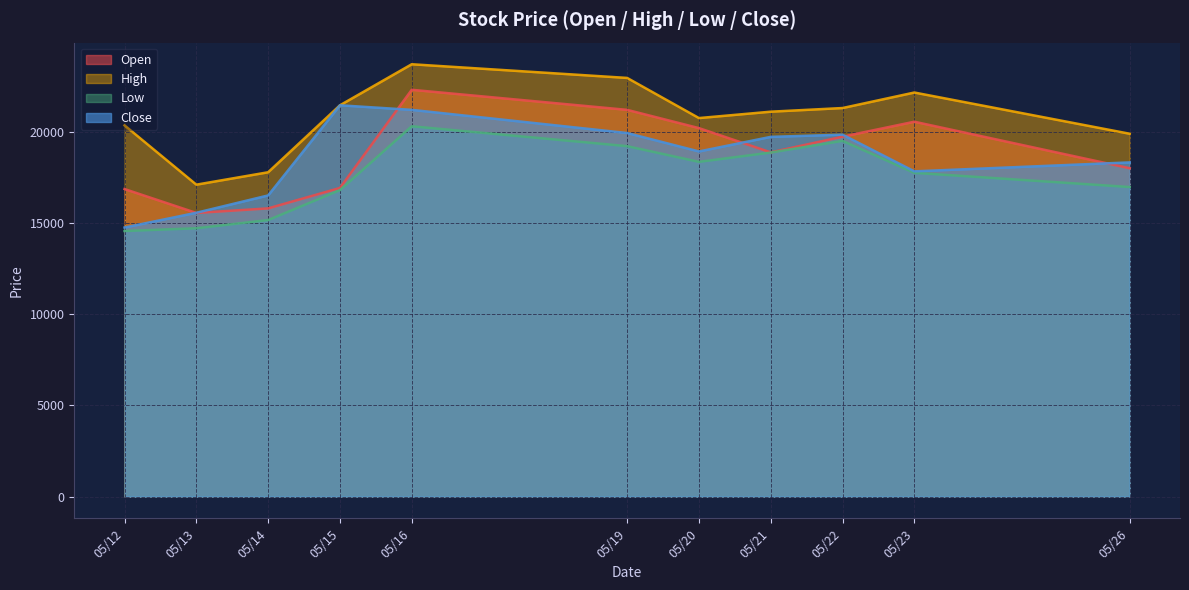

What is the total value across all series at 05/20?

78220